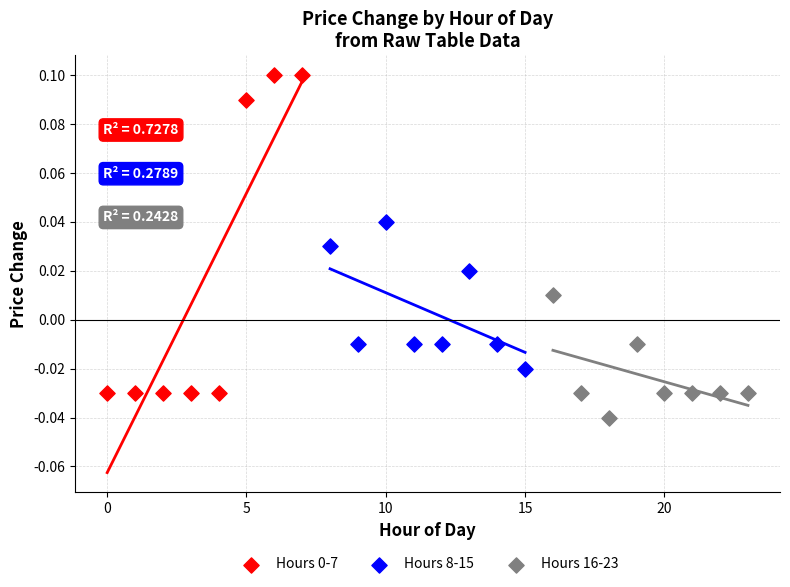

Which series contains the lowest Y value?

Hours 16-23